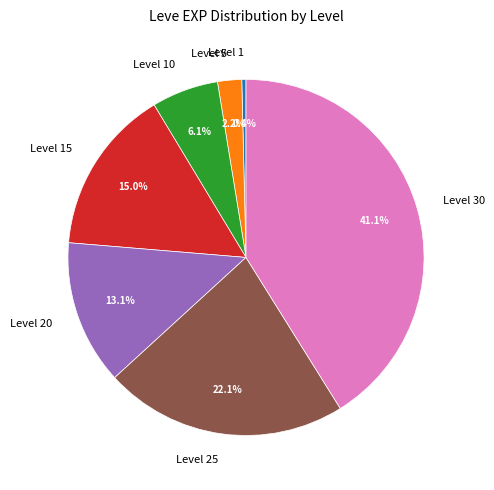

Does any single category account for the majority?

No